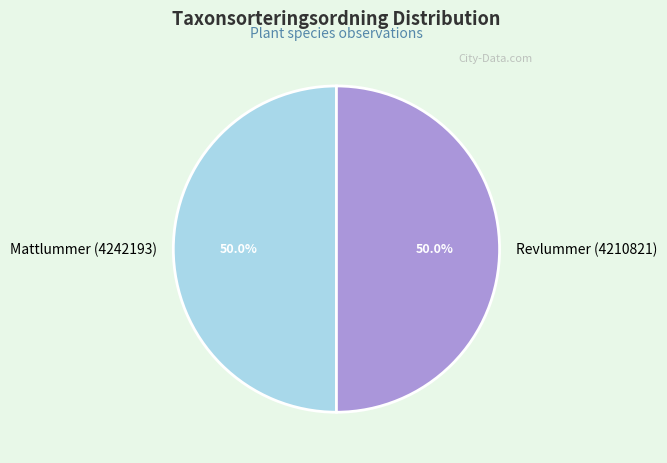

What percentage do Mattlummer (4242193) and Revlummer (4210821) together represent?

100.0%